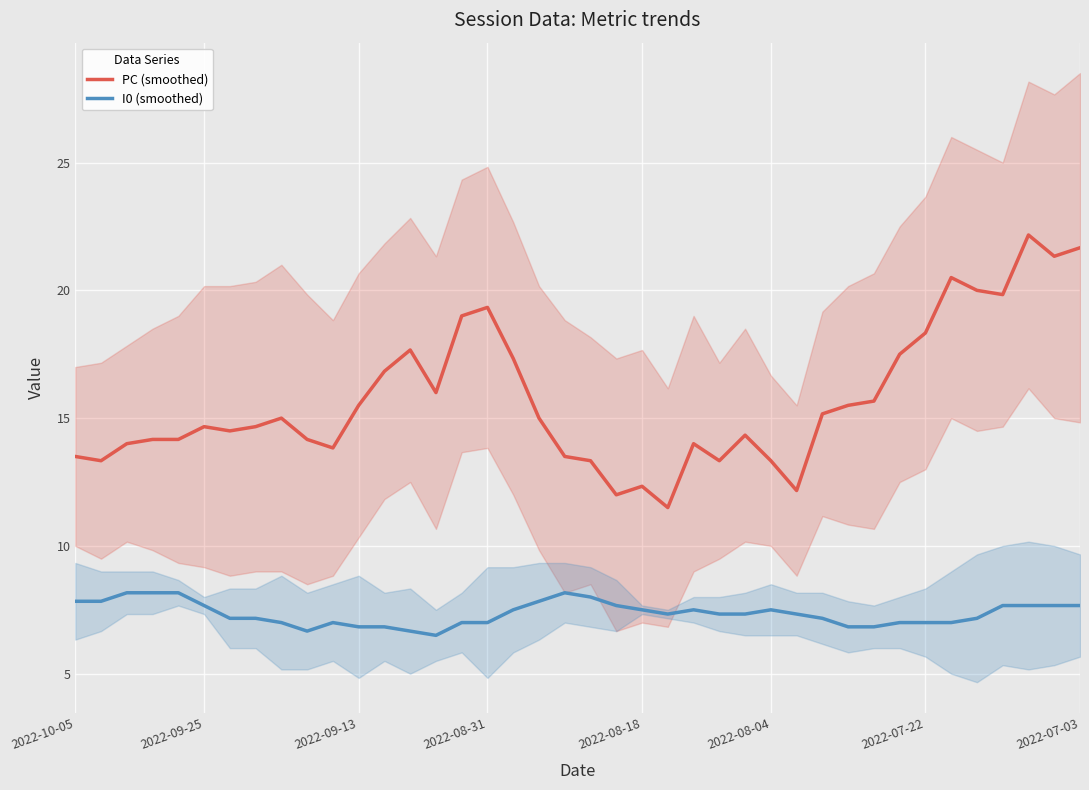

Which category has the lowest value across all series?

14